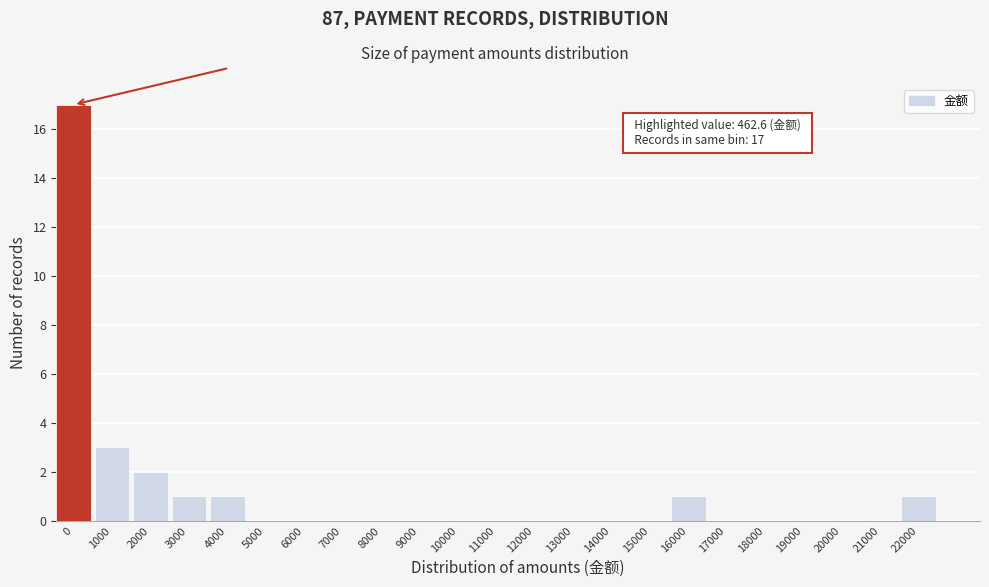

Reading left to right, list all the values displayed in this chart.

0=17	1000=3	2000=2	3000=1	4000=1	5000=0	6000=0	7000=0	8000=0	9000=0	10000=0	11000=0	12000=0	13000=0	14000=0	15000=0	16000=1	17000=0	18000=0	19000=0	20000=0	21000=0	22000=1